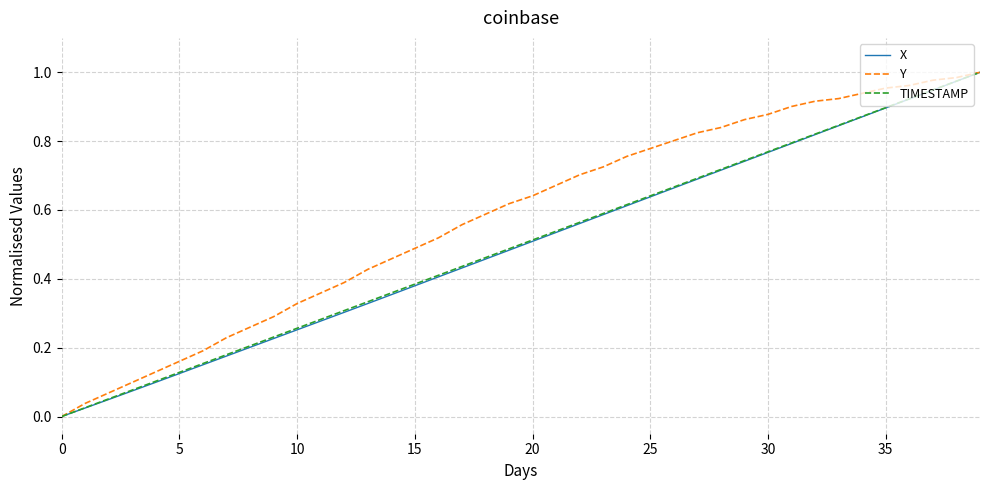

Which series has the largest total across all categories?

Y